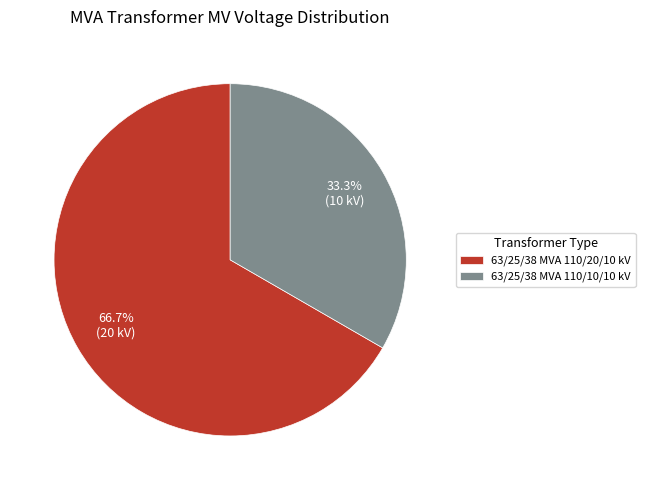

What is the largest slice in the pie chart?

63/25/38 MVA 110/20/10 kV